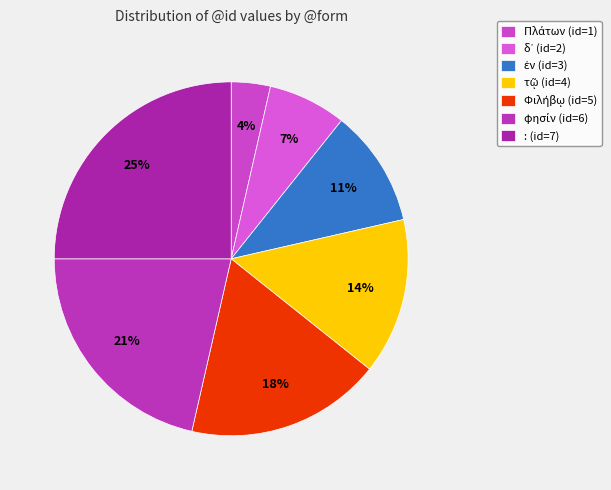

To the nearest percent, what portion does : represent?

25%